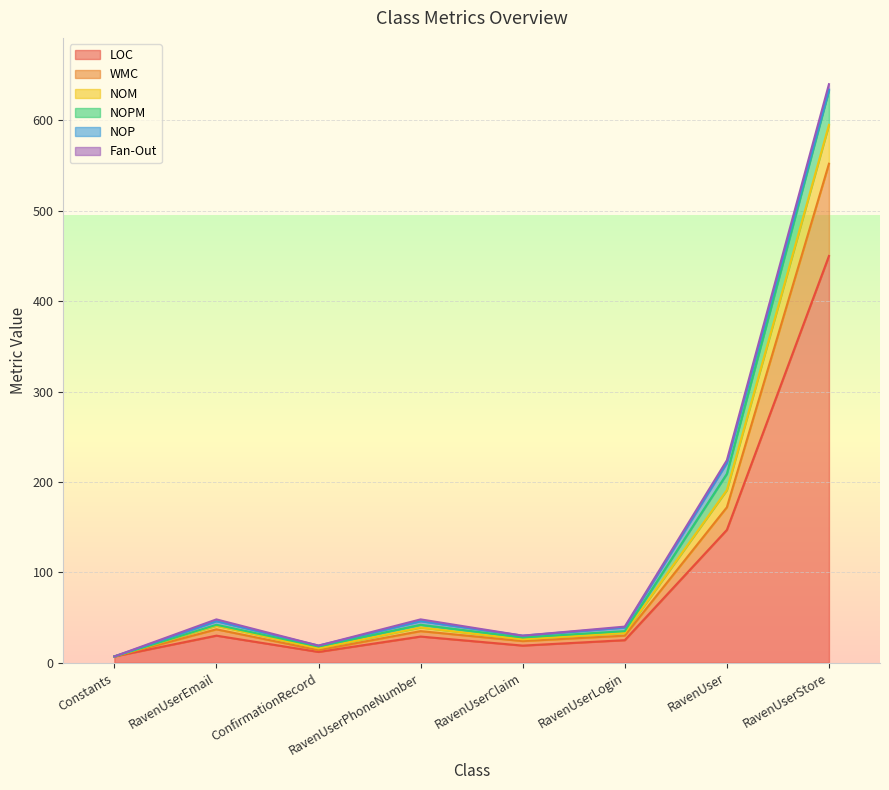

At which category is the sum across all series the highest?

RavenUserStore